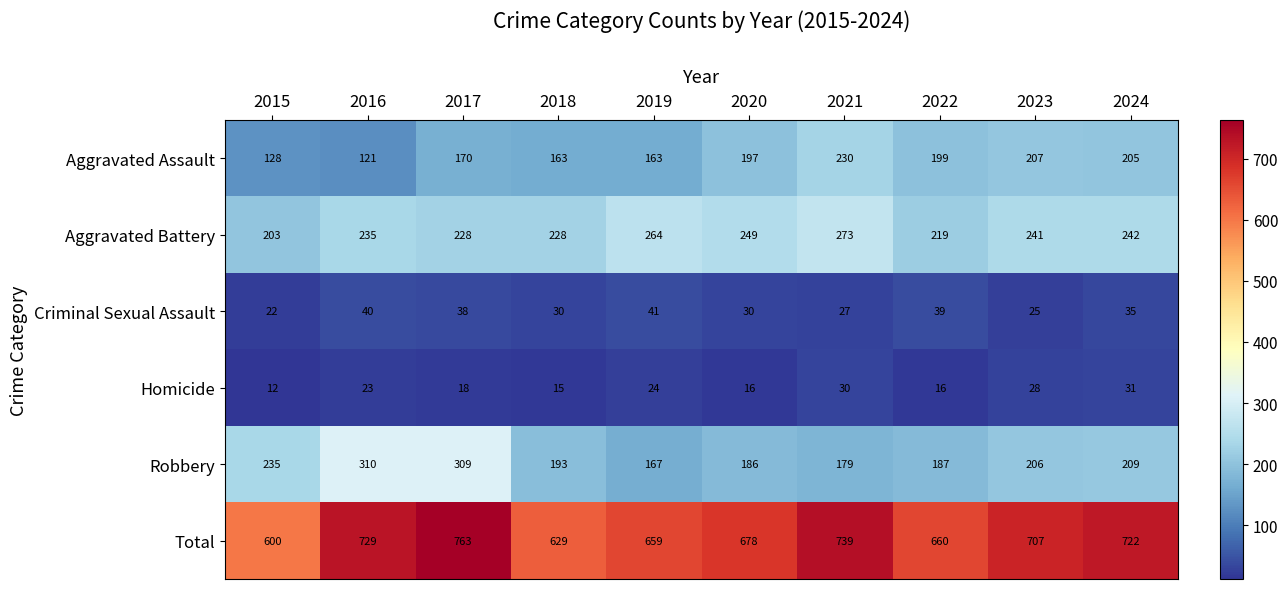

What is the minimum value shown in the chart?

12